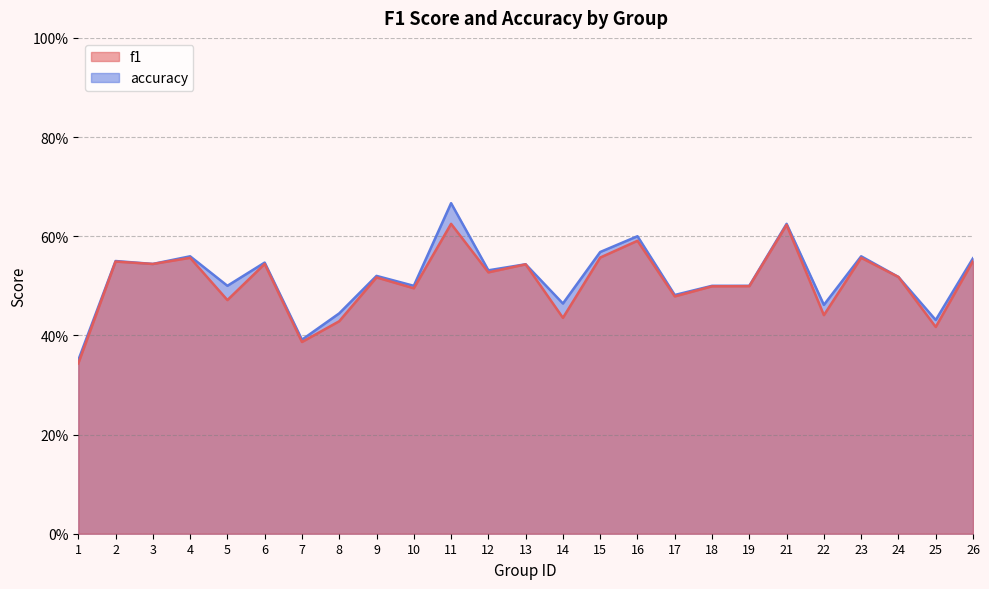

List the labels in order of f1 value, largest first.

11, 21, 16, 15, 4, 23, 26, 2, 6, 3, 13, 12, 24, 9, 19, 18, 10, 17, 5, 22, 14, 8, 25, 7, 1